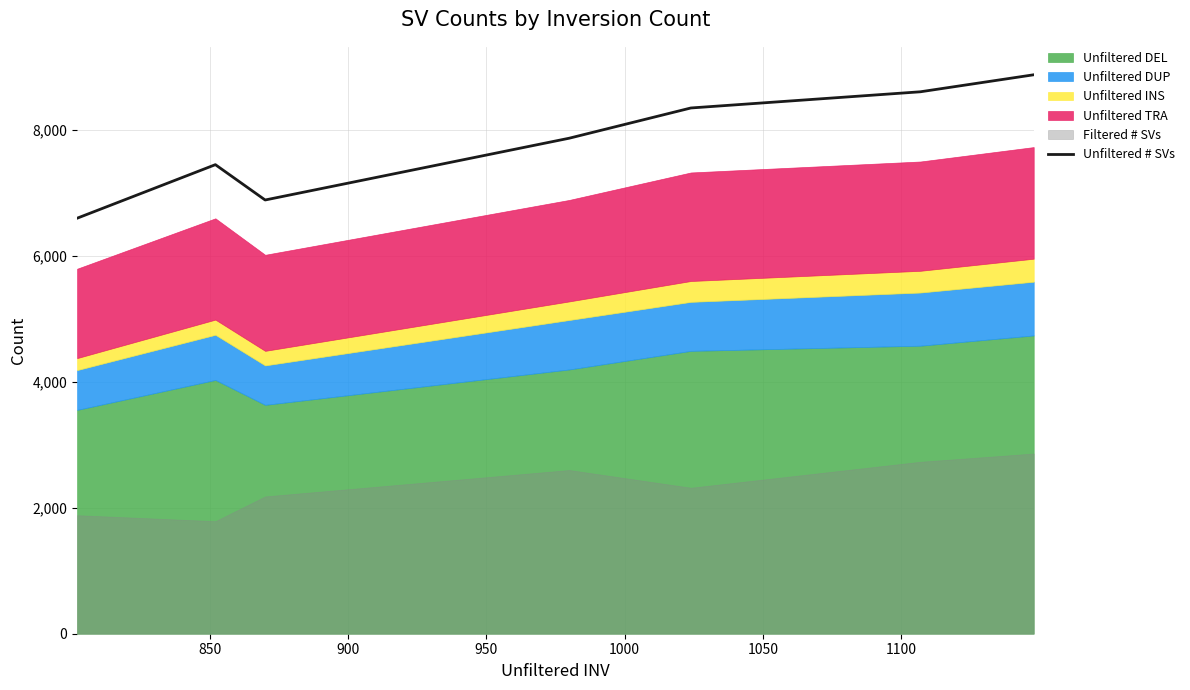

What is the value of the 1st point from the left?

6597